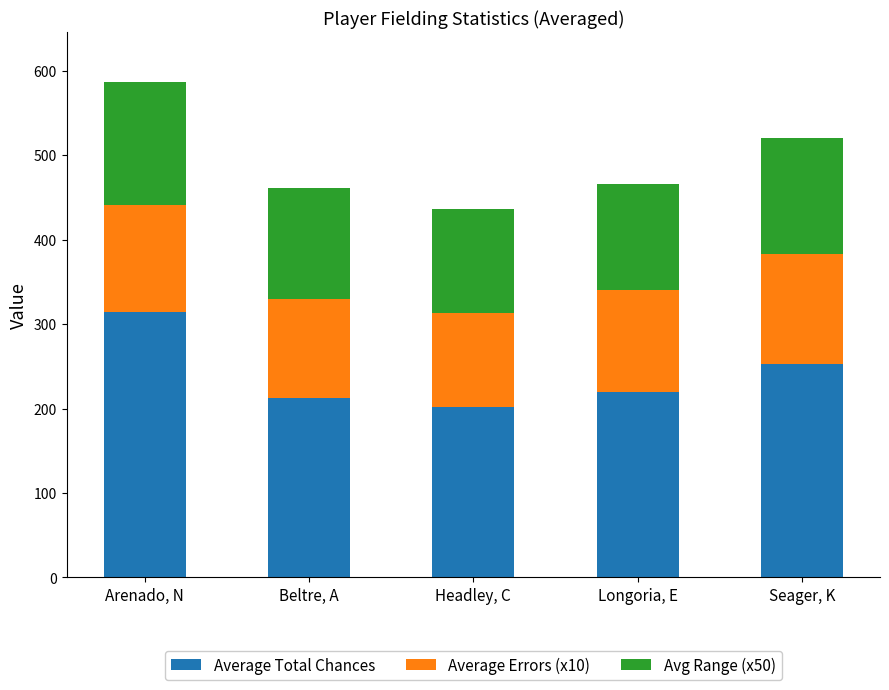

At which category is the sum across all series the highest?

Arenado, N